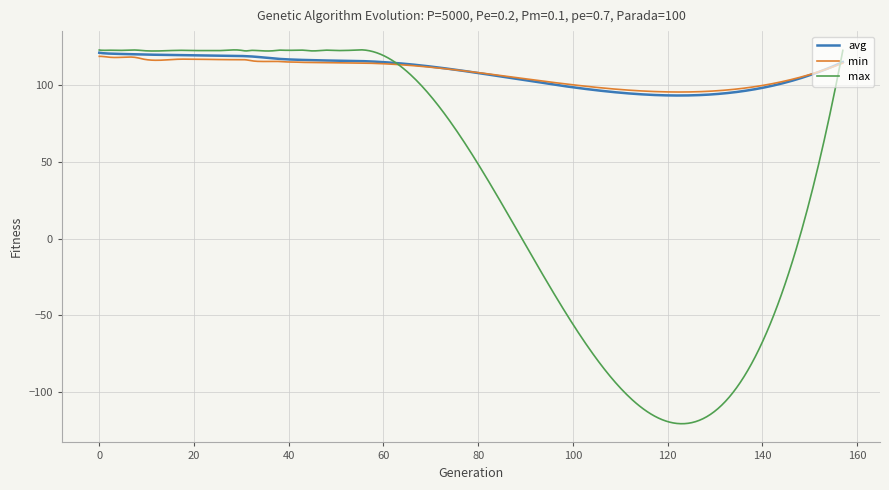

True or false: avg and max intersect in this chart.

True